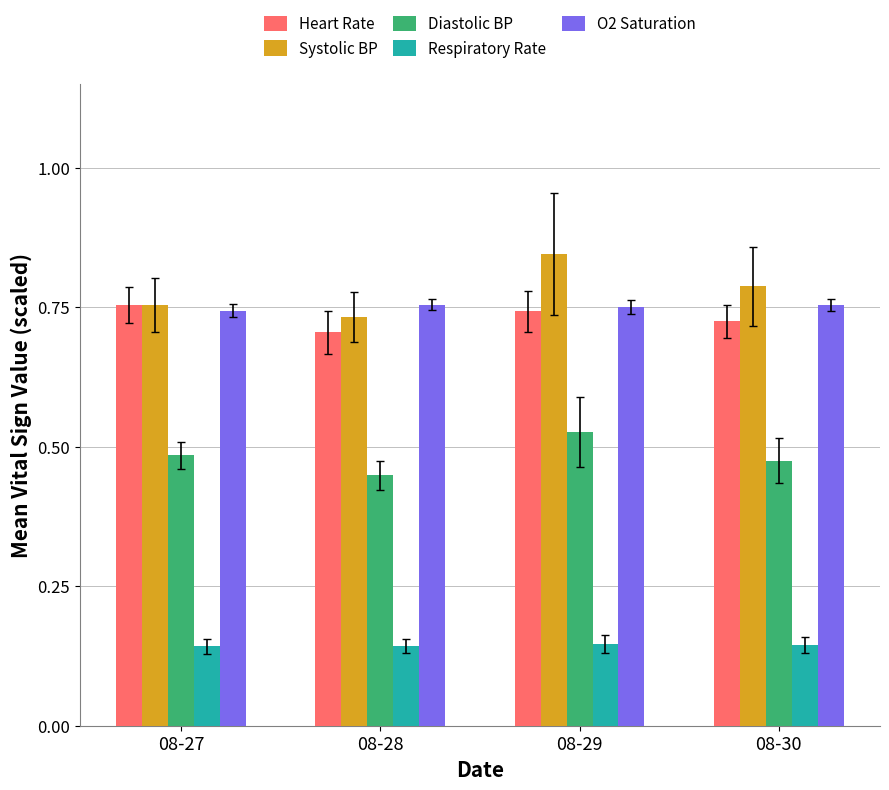

Is the value of Diastolic BP at 08-27 greater than the value of O2 Saturation at 08-29?

No